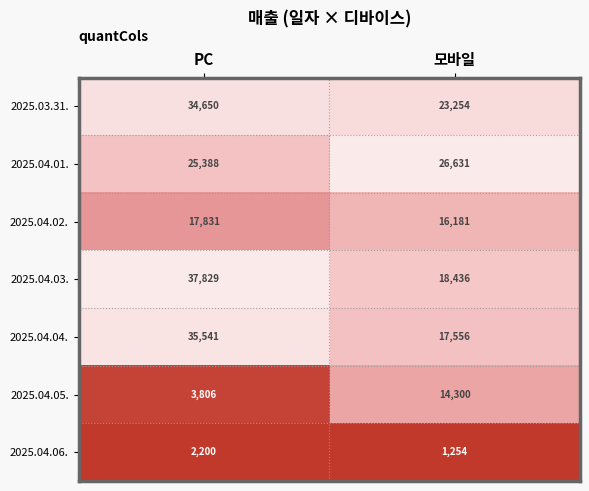

Reading left to right, what are all the values shown in this chart?

2025.03.31.: 34650	23254
2025.04.01.: 25388	26631
2025.04.02.: 17831	16181
2025.04.03.: 37829	18436
2025.04.04.: 35541	17556
2025.04.05.: 3806	14300
2025.04.06.: 2200	1254